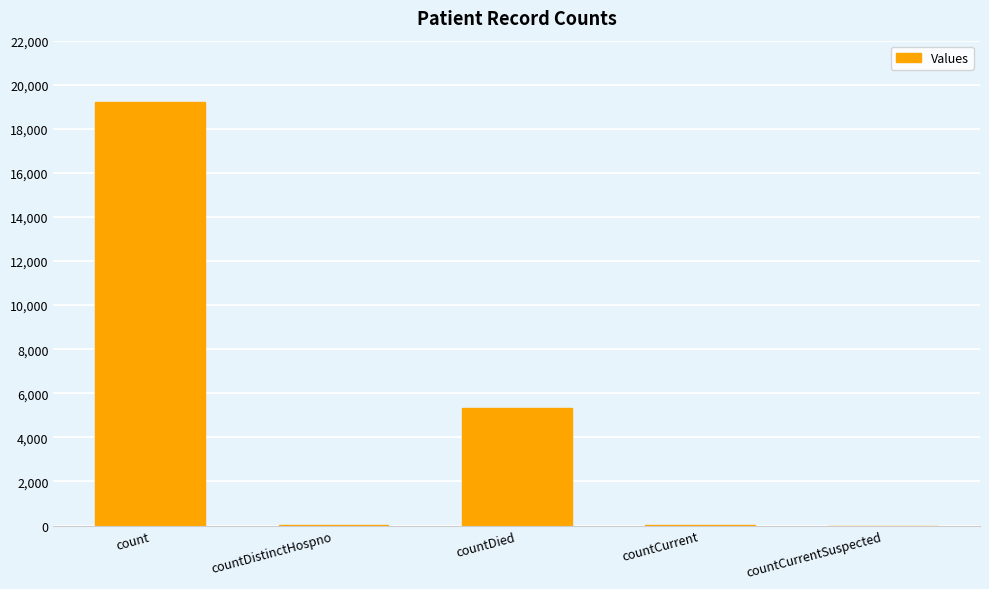

Are the bars horizontal?

No